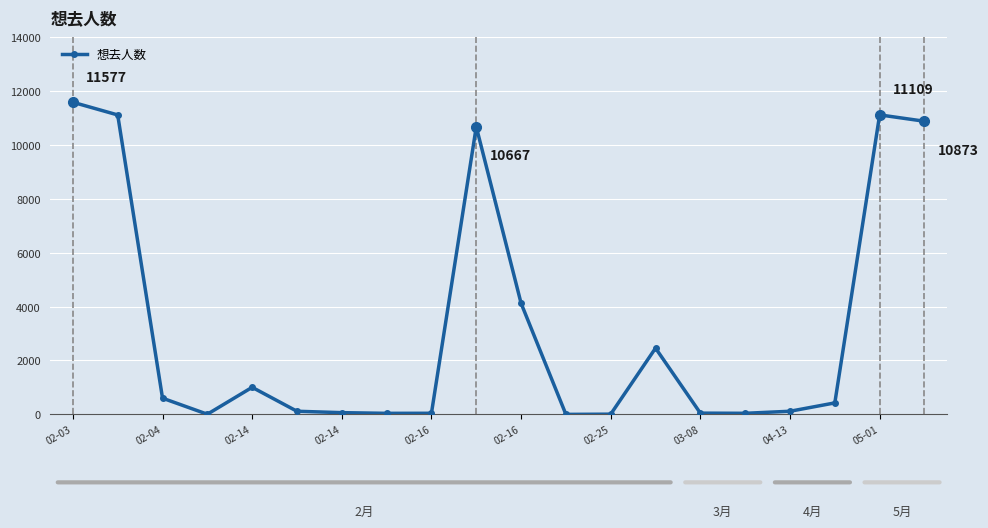

True or false: there are more than 1 points higher than both neighbors.

True